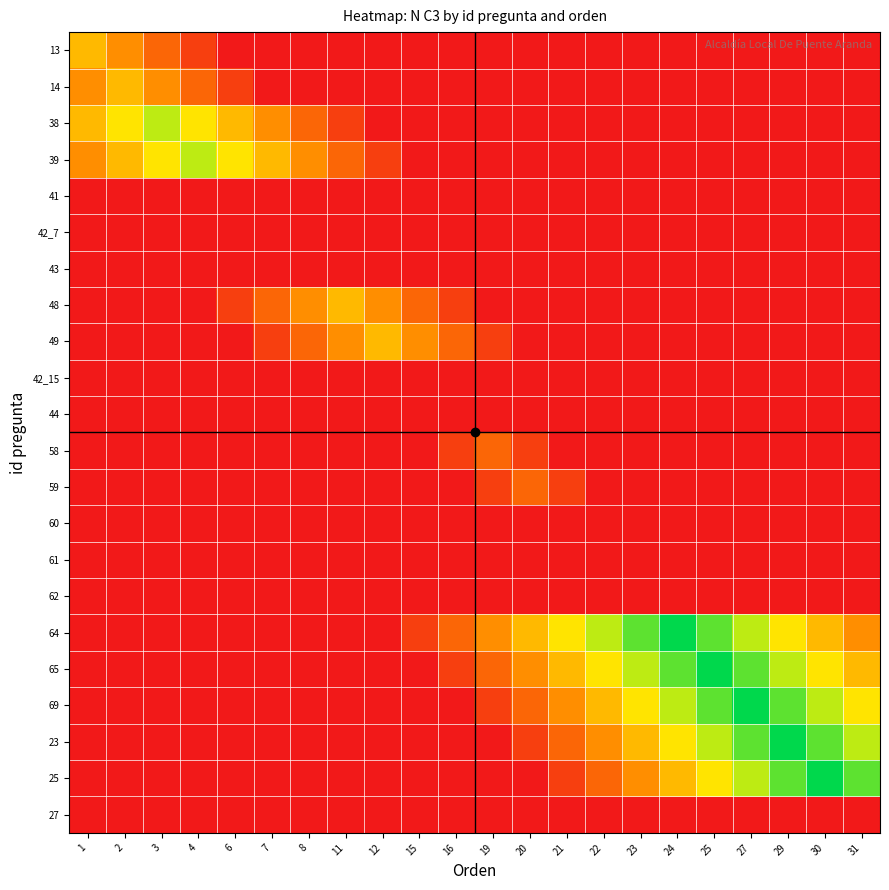

Rank the series at 30 from highest to lowest value.

25, 23, 69, 65, 64, 13, 14, 38, 39, 41, 42_7, 43, 48, 49, 42_15, 44, 58, 59, 60, 61, 62, 27